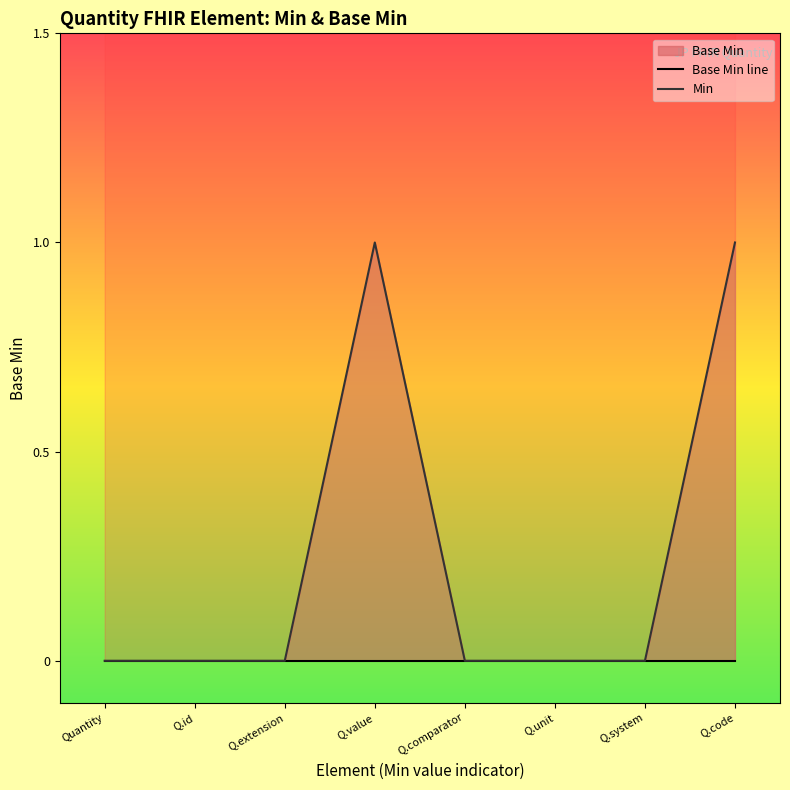

What is the label of the 6th point from the right?

Q.extension